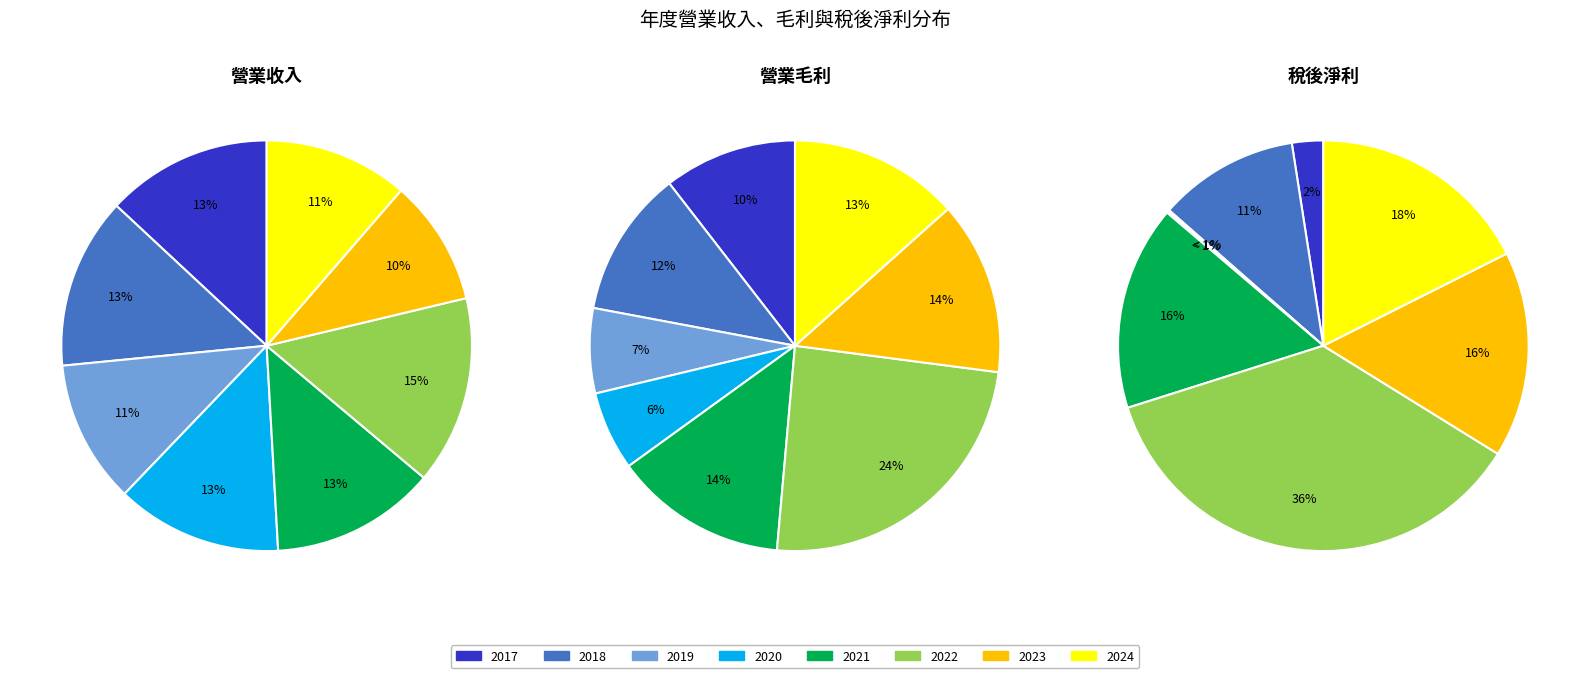

True or false: 2021 accounts for 29% of the total.

False